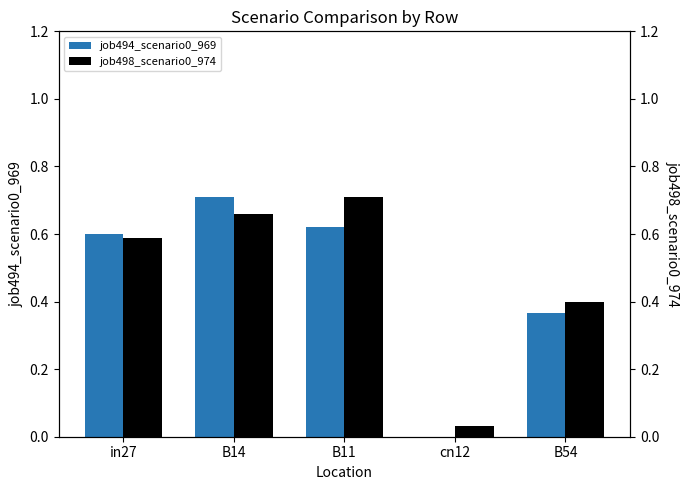

What is the label of the 3rd bar from the right?

B11